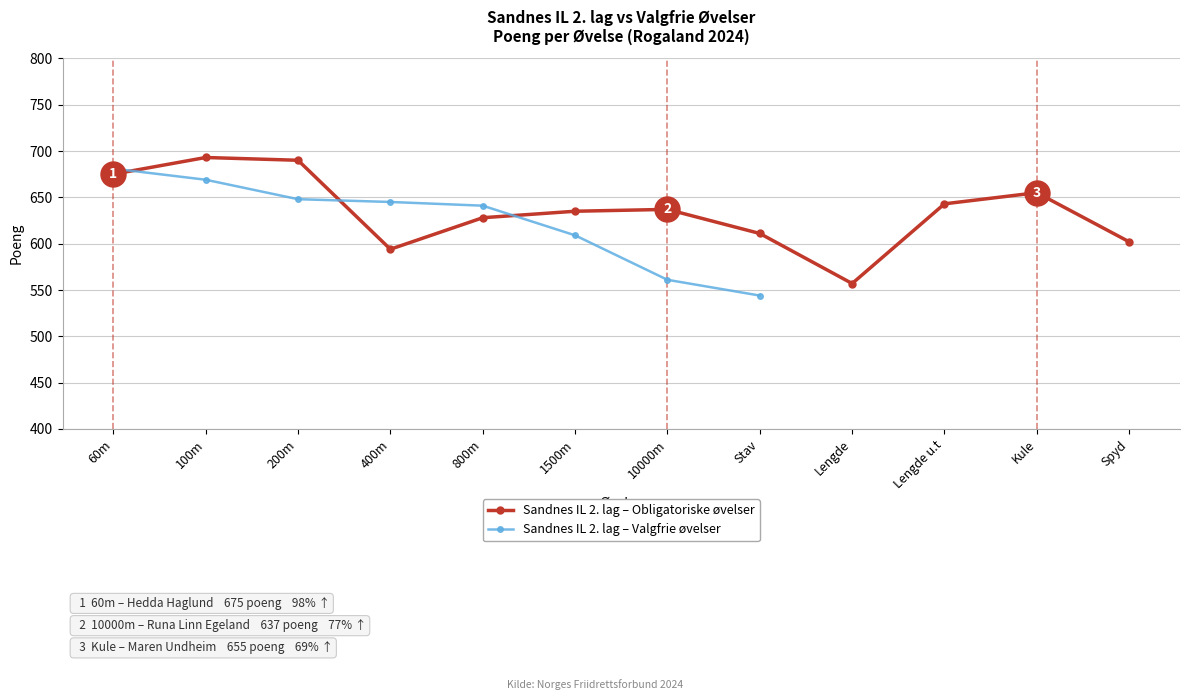

The Sandnes IL 2. lag – Obligatoriske øvelser series shows 217.2 at 10000m. True or false?

False